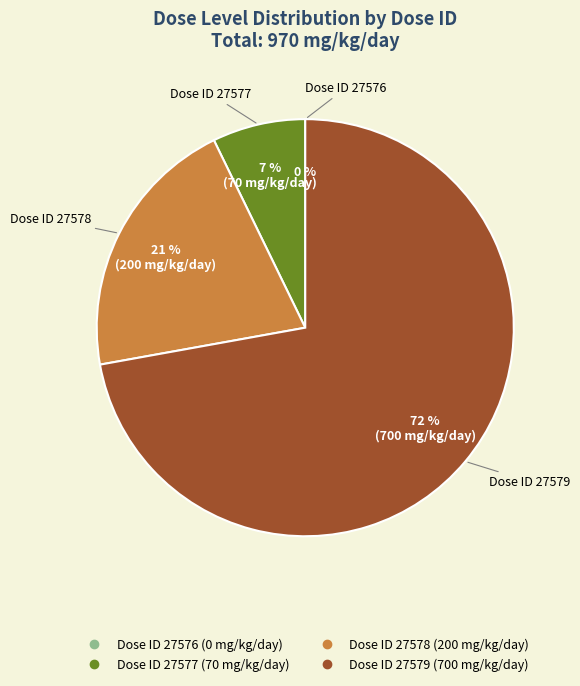

What is the change in value from 27576 to 27579?

+700